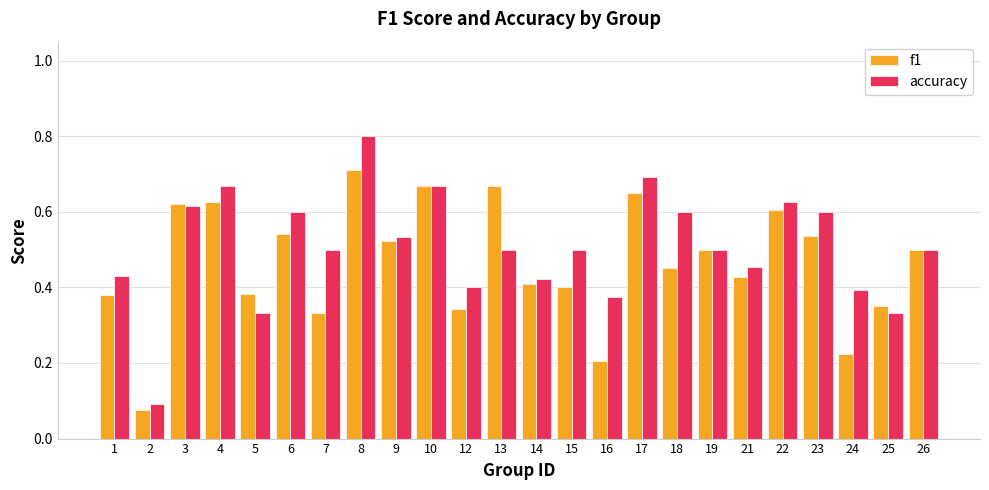

What is the sum of all f1 values?

11.1